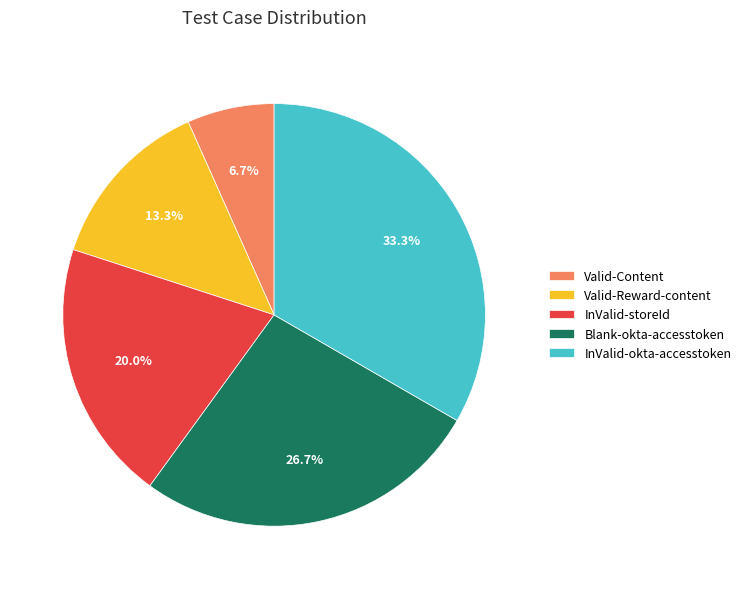

Does Valid-Reward-content account for over 50% of the chart?

No